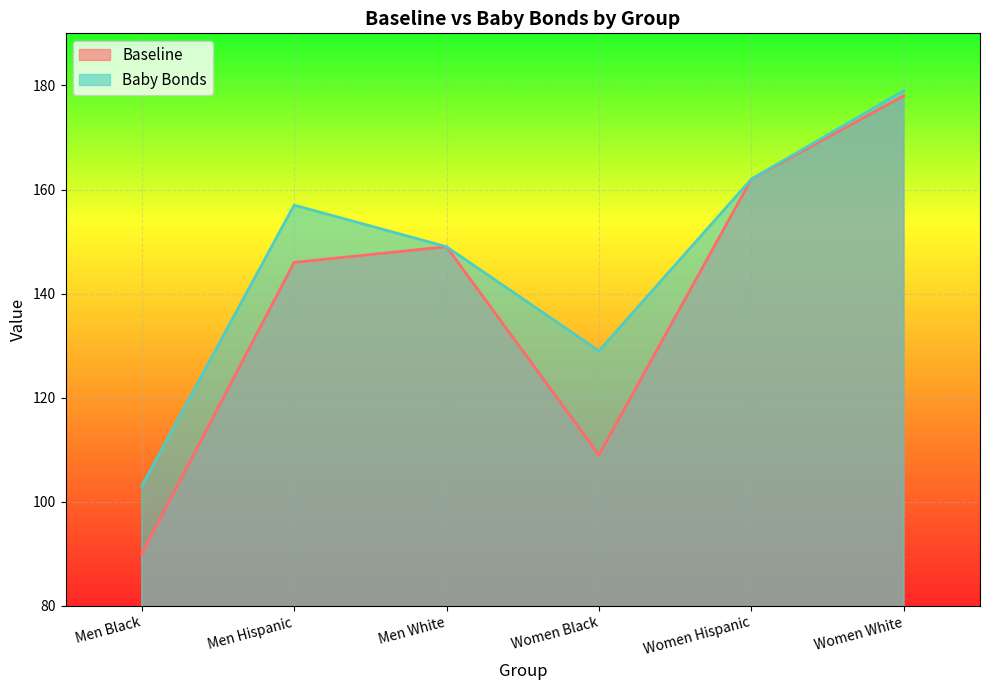

Count the number of categories in the chart.

6